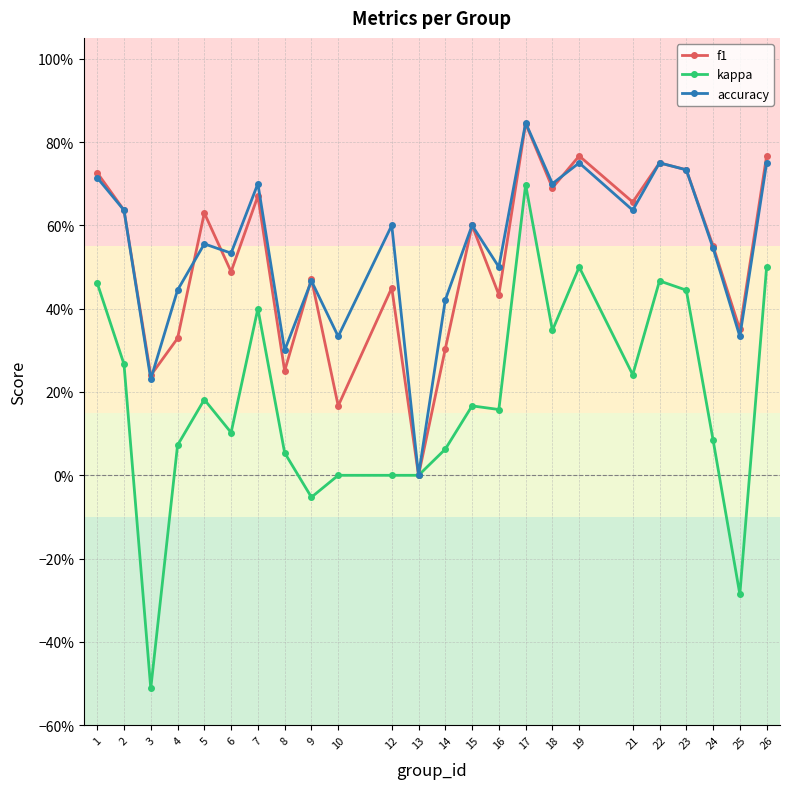

Does the chart have visible grid lines?

Yes